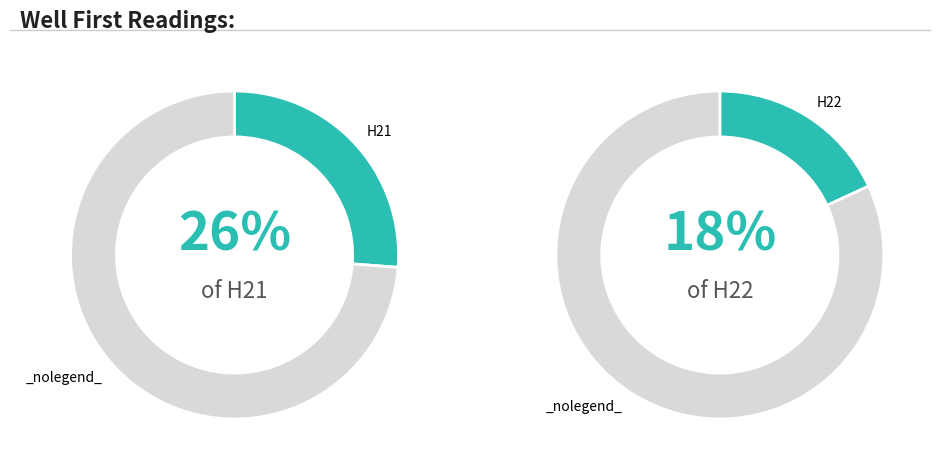

To the nearest percent, what is the average slice percentage?

50%